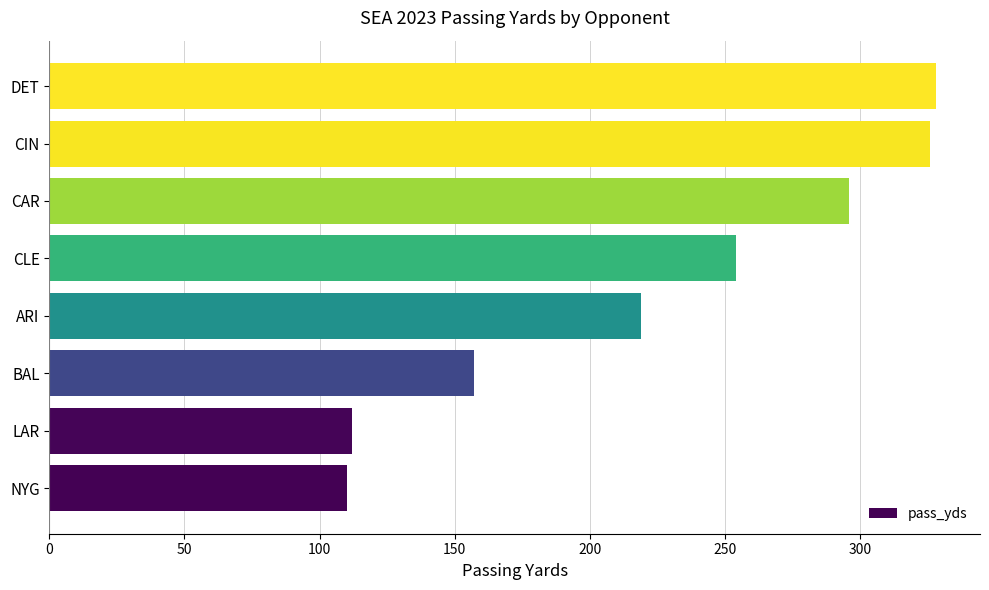

What is the minimum value shown in the chart?

110